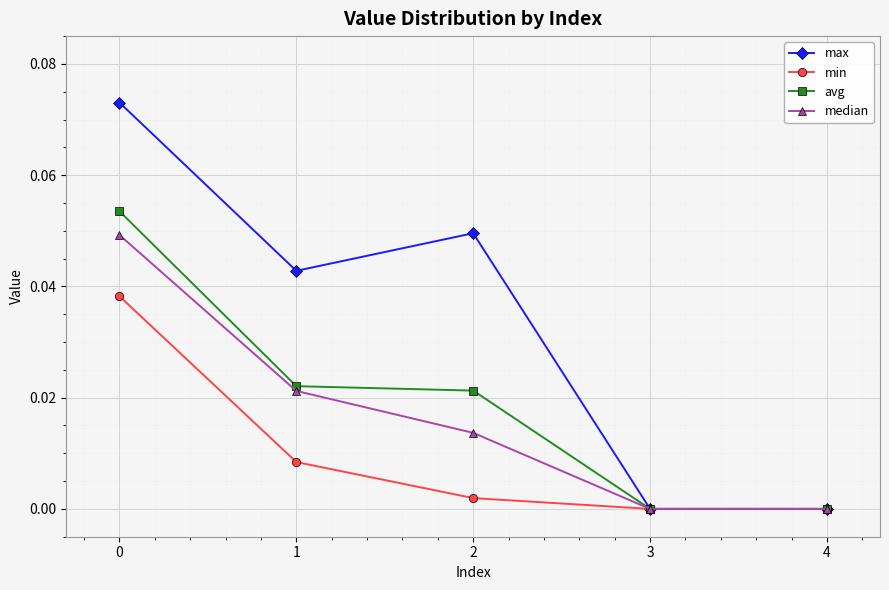

What are all the series names shown in the legend?

max, min, avg, median